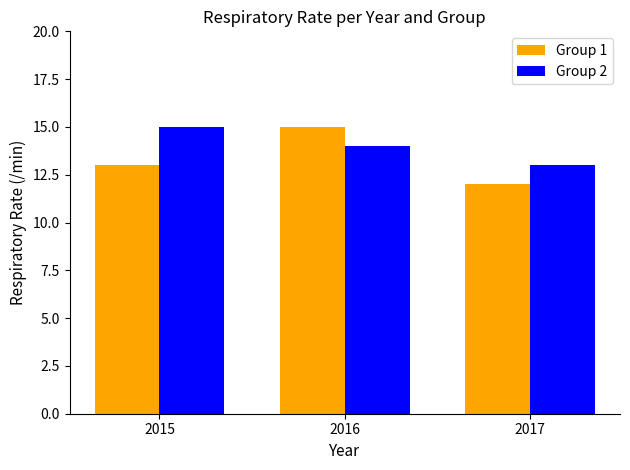

Reading right to left, what are all the values shown in this chart?

Group 1: 12	15	13
Group 2: 13	14	15